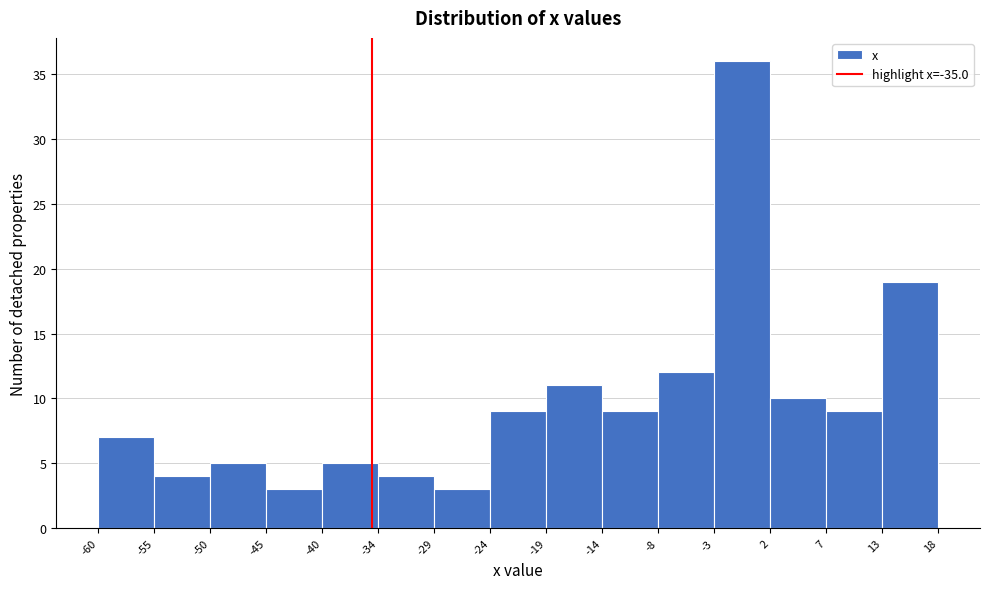

Reading left to right, list every bar in this chart as the range it spans on the x-axis followed by its height. The values are not printed on the chart, so give them approximately, as read against the axis.

-60 to -55: 7
-55 to -50: 4
-50 to -45: 5
-45 to -40: 3
-40 to -34: 5
-34 to -29: 4
-29 to -24: 3
-24 to -19: 9
-19 to -14: 11
-14 to -8: 9
-8 to -3: 12
-3 to 2: 36
2 to 7: 10
7 to 13: 9
13 to 18: 19